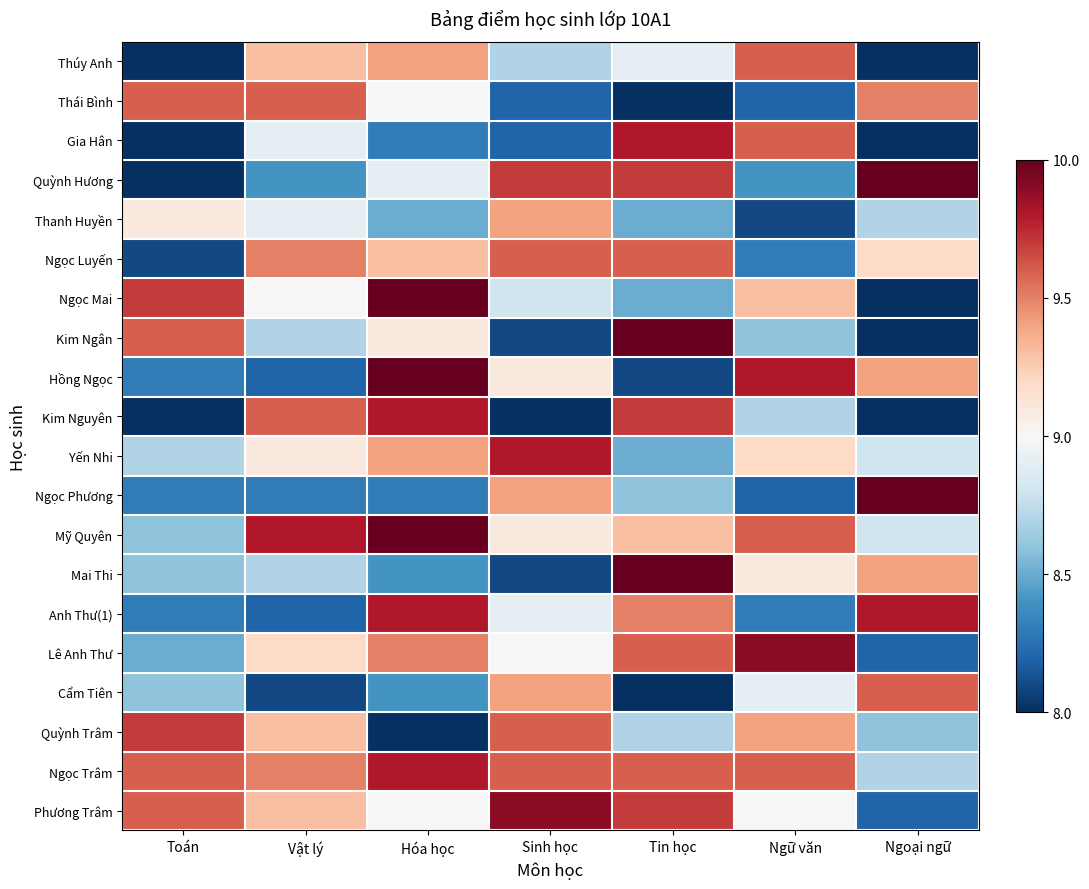

At how many categories does at least one series exceed 0?

7